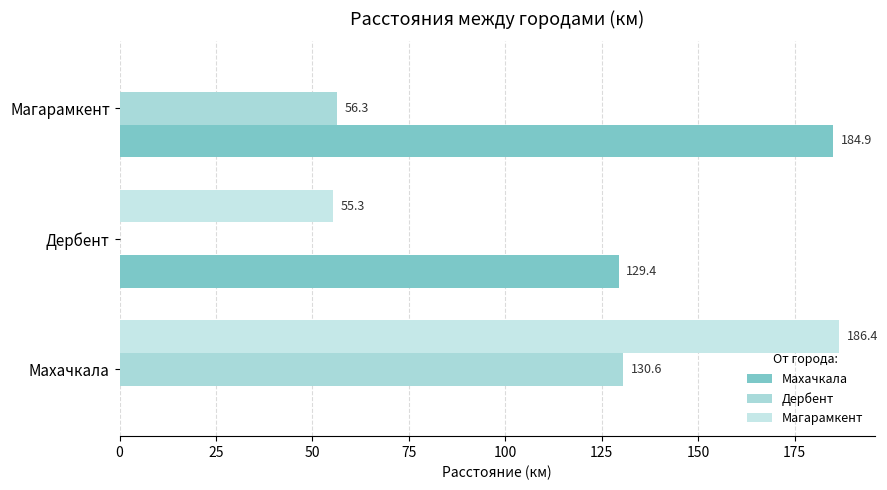

How many data points in Магарамкент are above 55?

2